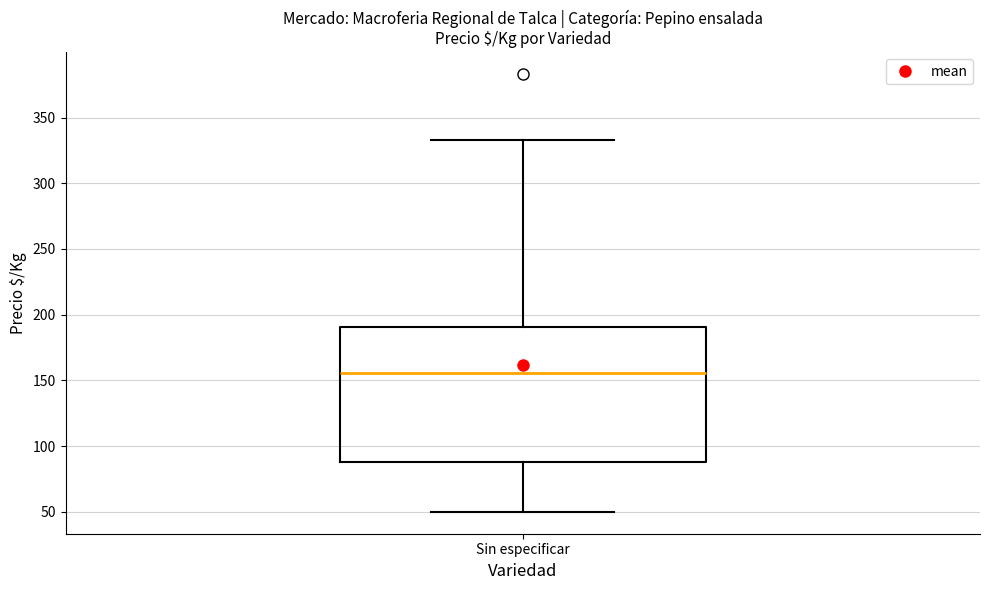

Transcribe this box plot: give where the median line is, the range the box spans, and where the two whiskers end, as read against the y-axis. The values are not printed on the chart, so give them approximately, as read against the axis.

median 155, box 90 to 190, whiskers 50 to 335